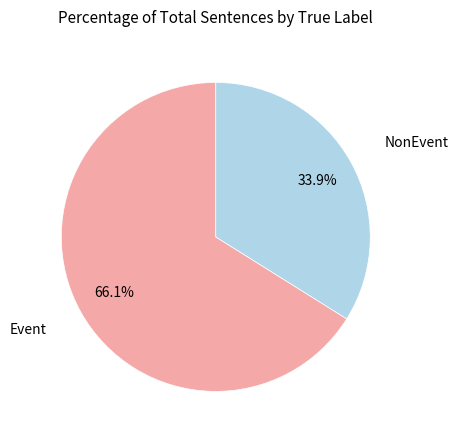

Does any single category account for the majority?

Yes